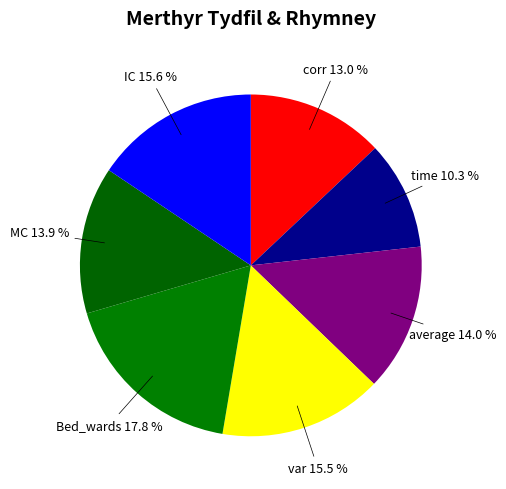

How many slices are in this pie chart?

7